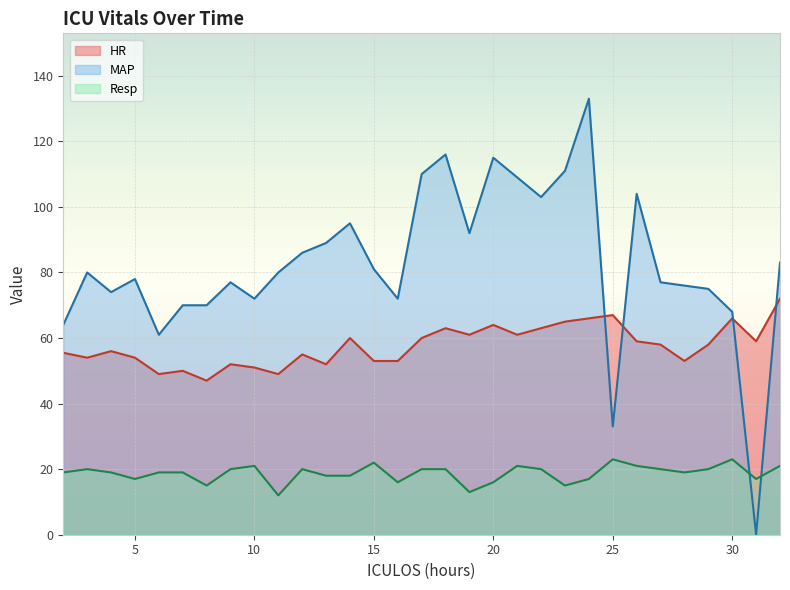

List the series in order of their overall mean, lowest first.

Resp, HR, MAP